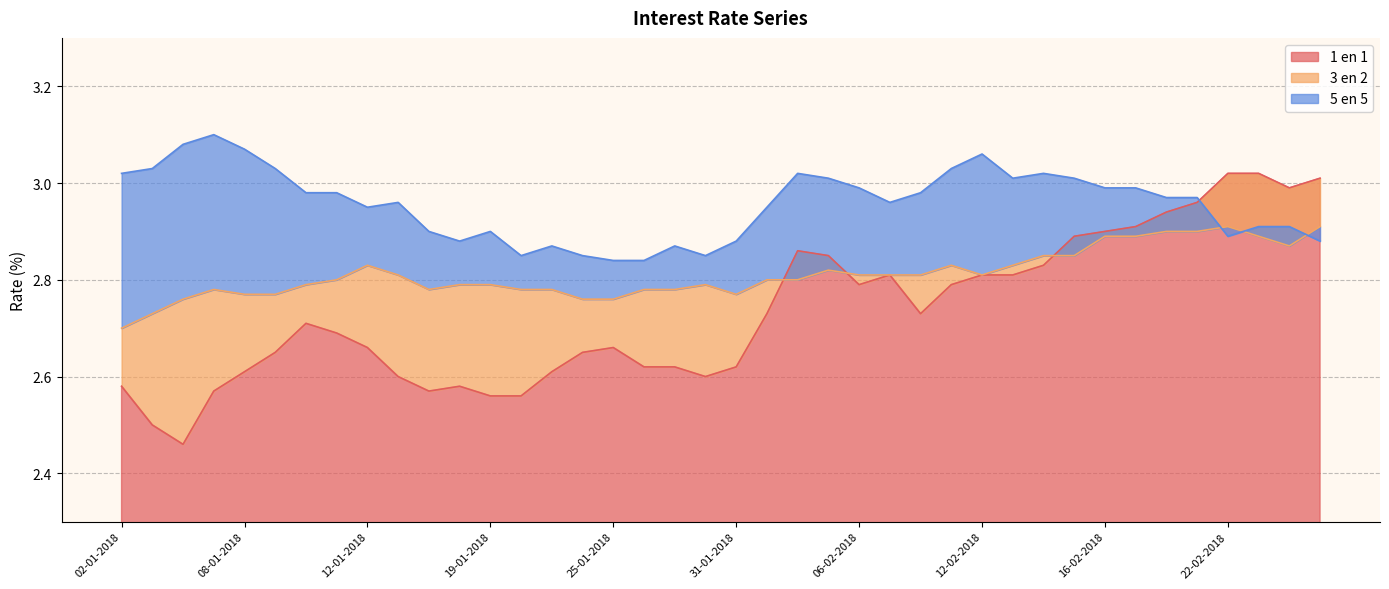

Does the chart display data point markers on the line(s)?

No